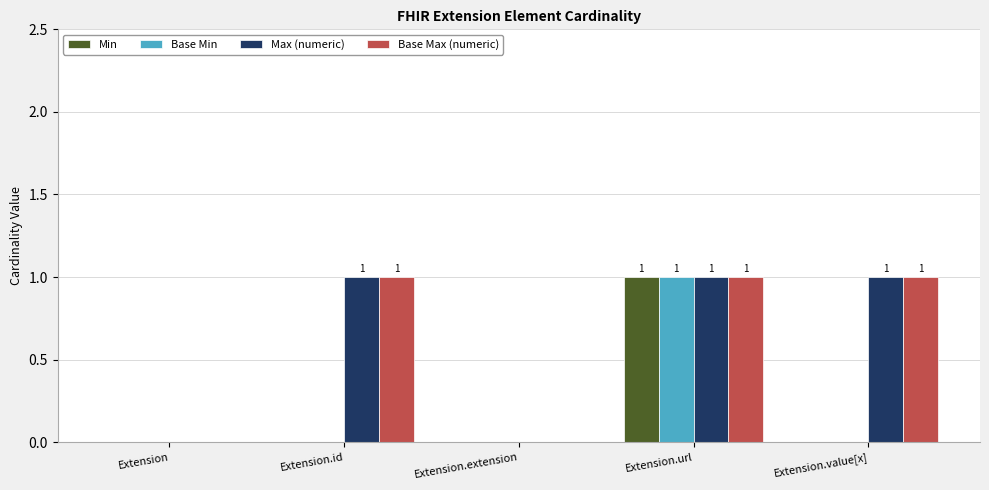

At which category is the sum across all series the highest?

Extension.url